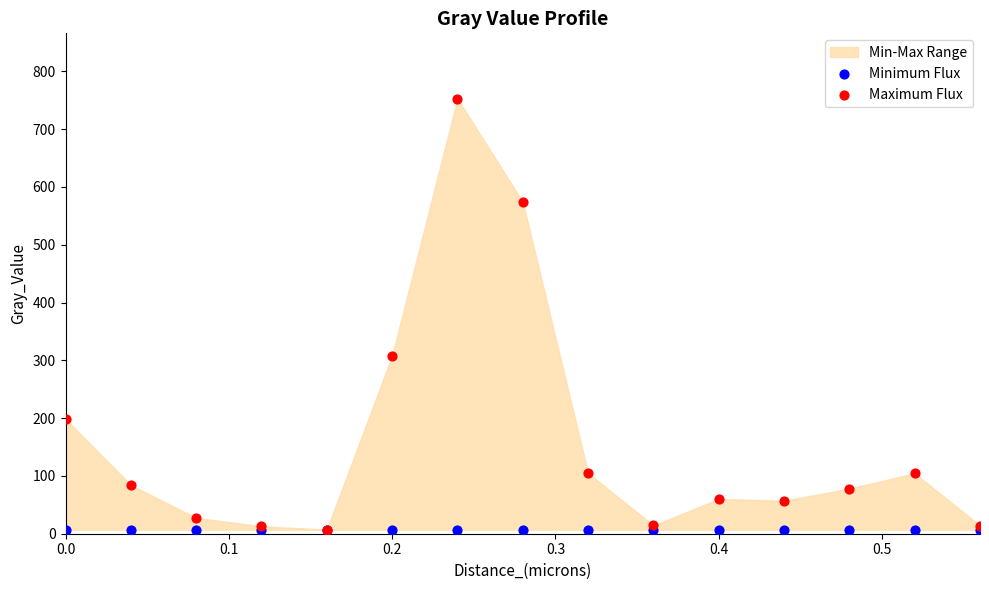

Which series contains the highest Y value?

Maximum Flux